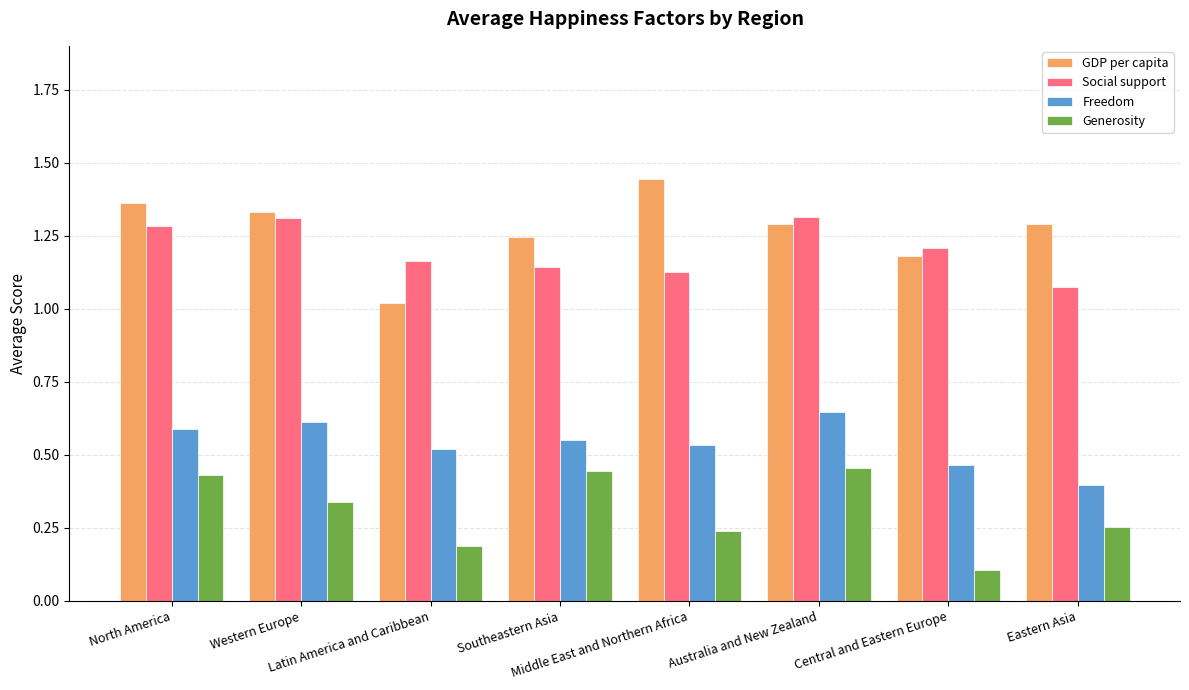

List the series in order of their peak value, lowest first.

Generosity, Freedom, Social support, GDP per capita